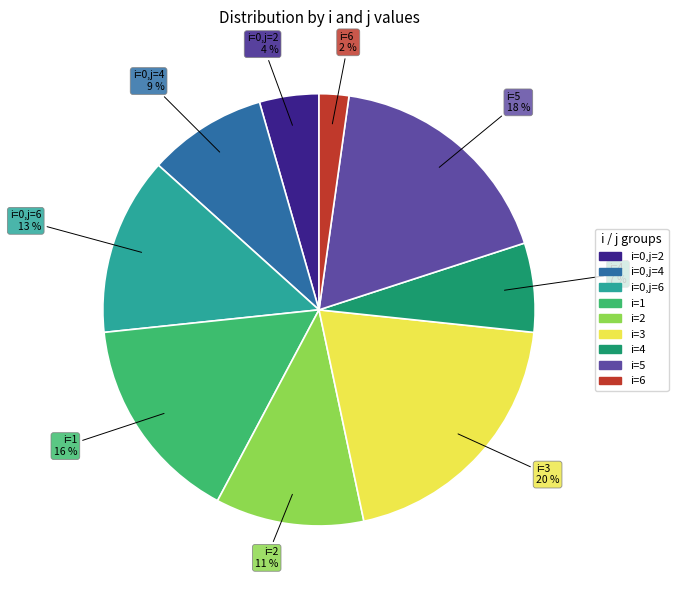

Combined, do i=1 16 % and i=2 11 % account for over 50%?

No